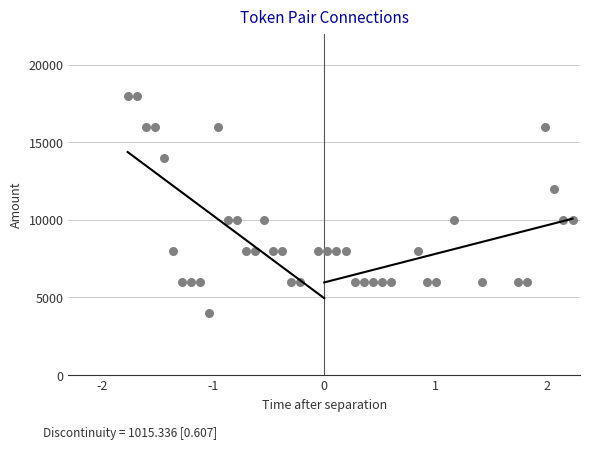

What is the range of Y values (max minus min)?

14000